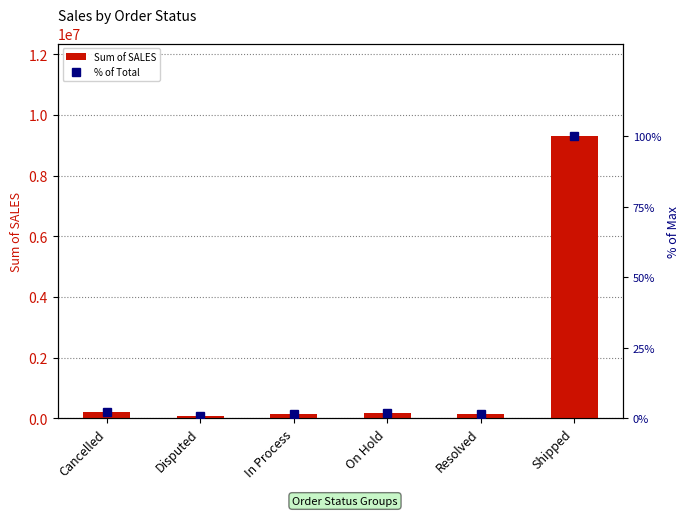

Between In Process and On Hold, which series saw the biggest shift?

Sum of SALES